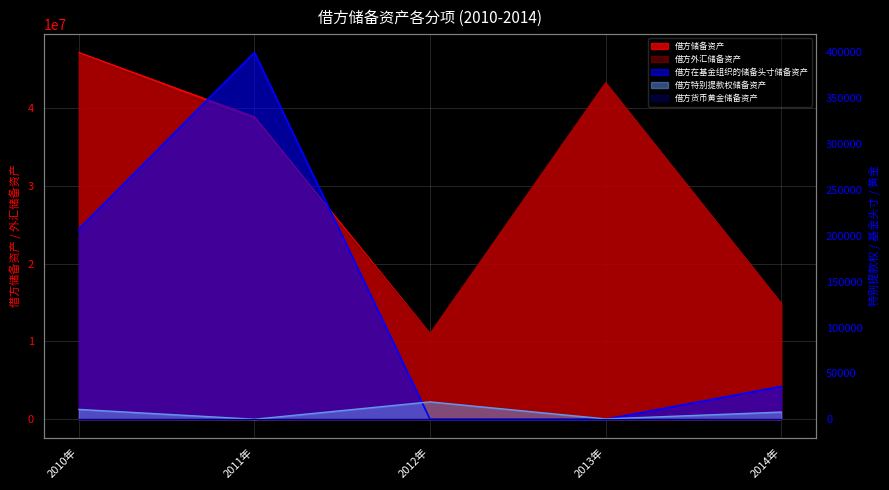

True or false: 借方外汇储备资产 and 借方特别提款权储备资产 intersect in this chart.

False